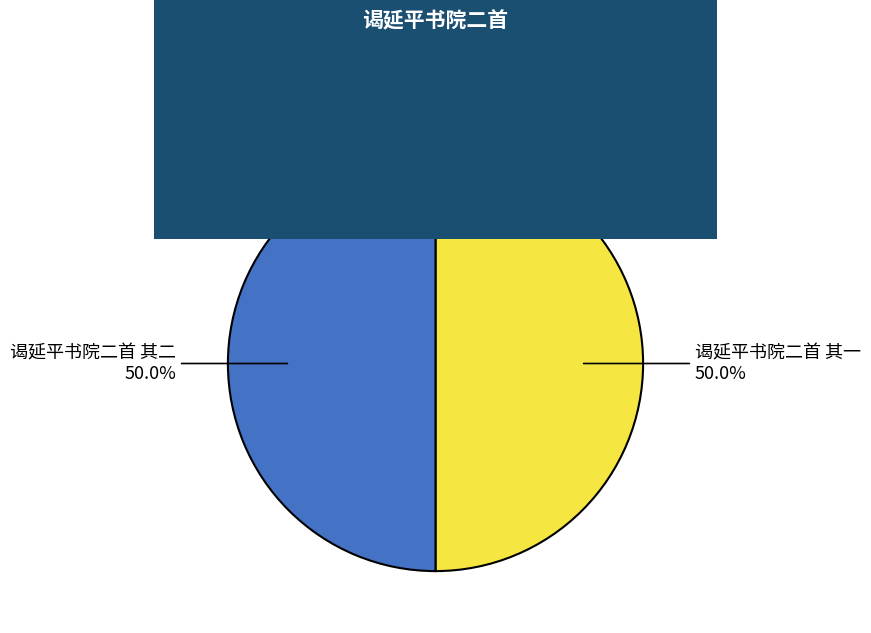

Count the number of slices in the pie.

2